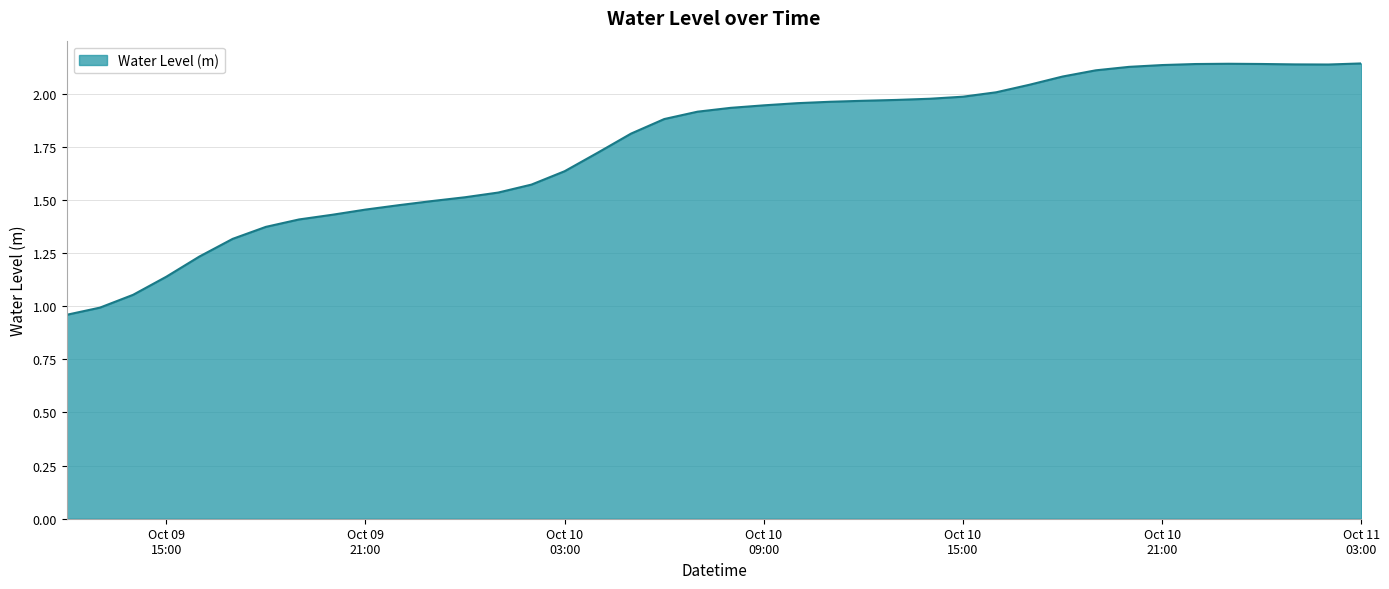

How many lines are shown in the chart?

1